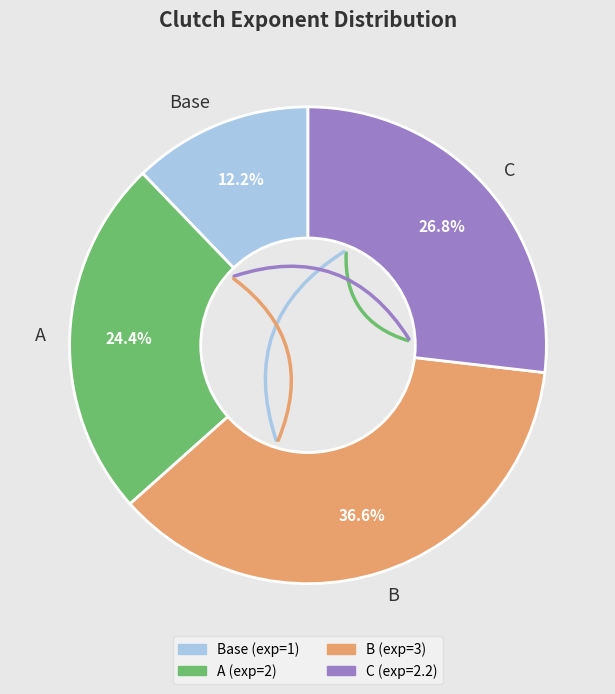

Between A and Base, which is larger?

A